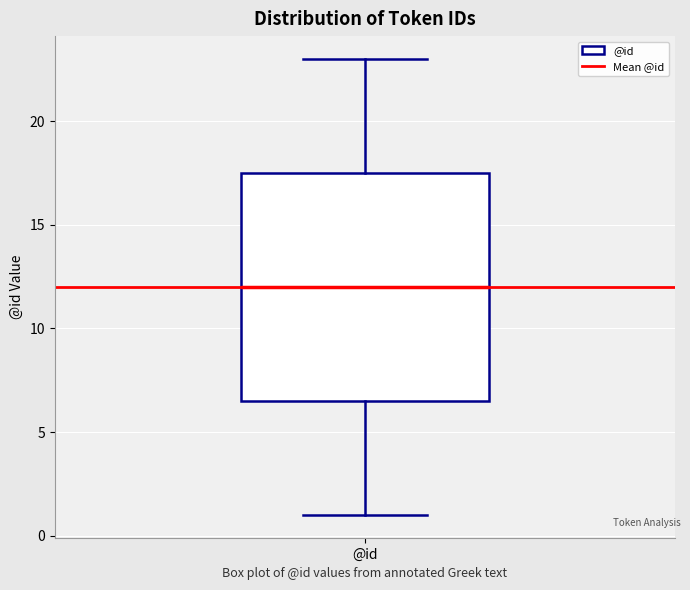

Read this box plot against the y-axis: the position of the median line, the range covered by the box, and the ends of both whiskers. The values are not printed on the chart, so give them approximately, as read against the axis.

median 12.0, box 6.5 to 17.5, whiskers 1.0 to 23.0